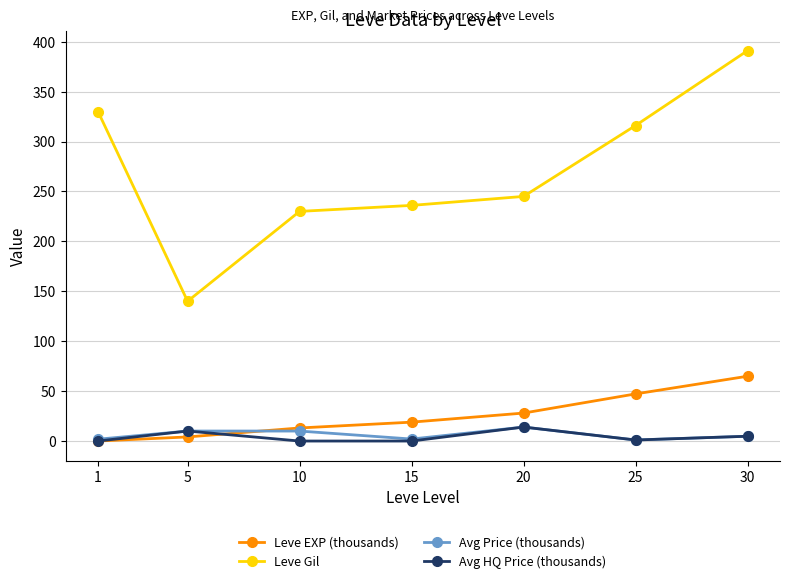

Where does the Avg Price (thousands) series first go above 4?

5